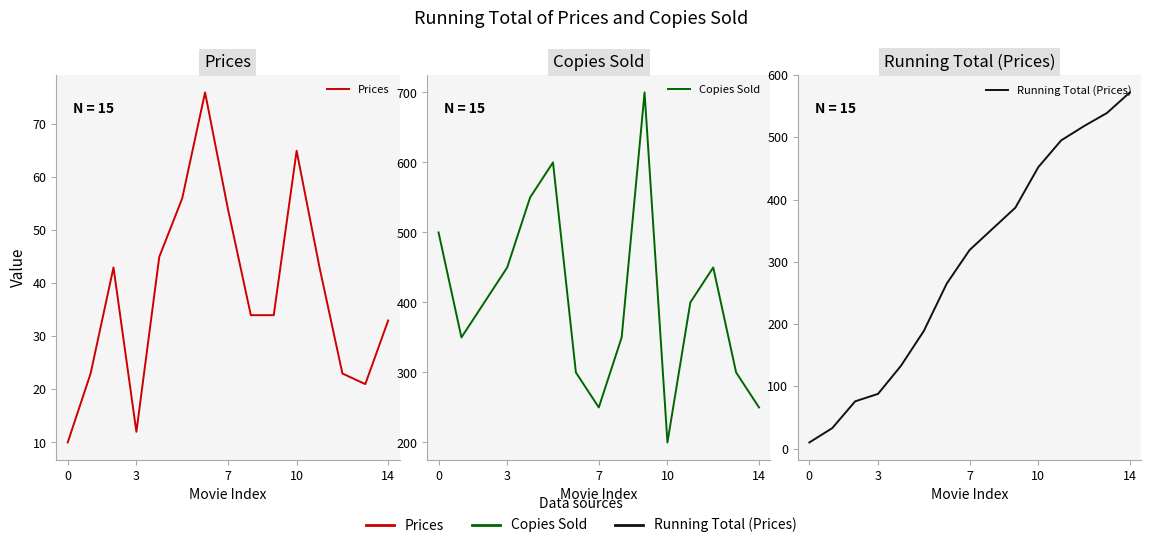

Which series has the largest range (max minus min)?

Running Total (Prices)